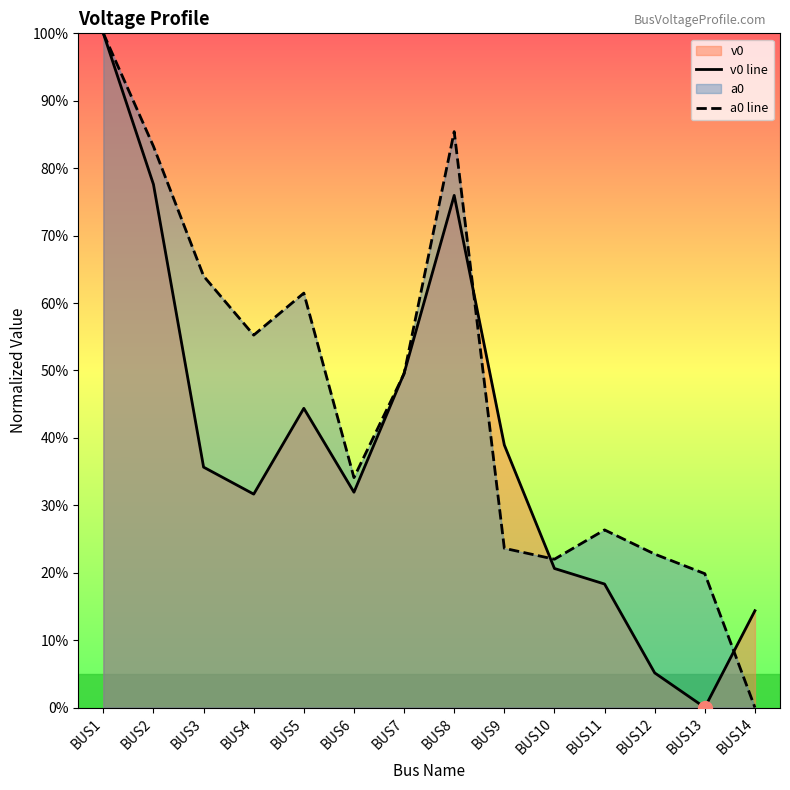

The value of a0 line at BUS1 is 1.0. True or false?

True